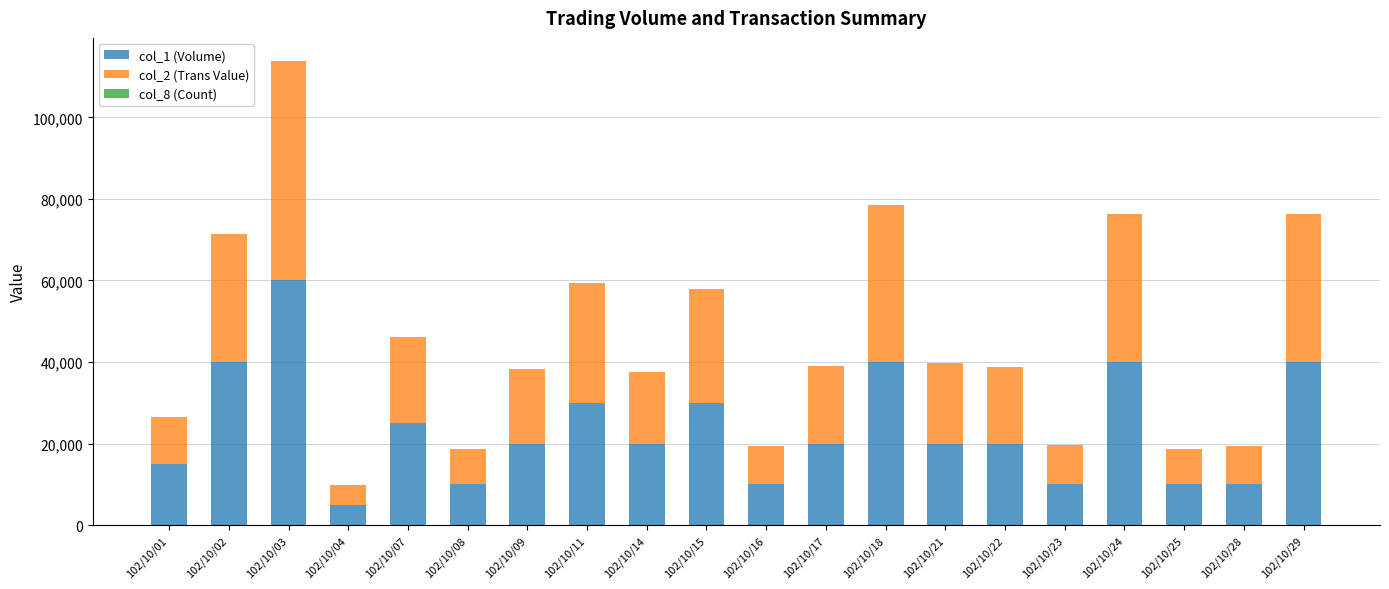

At which category is the sum across all series the highest?

102/10/03